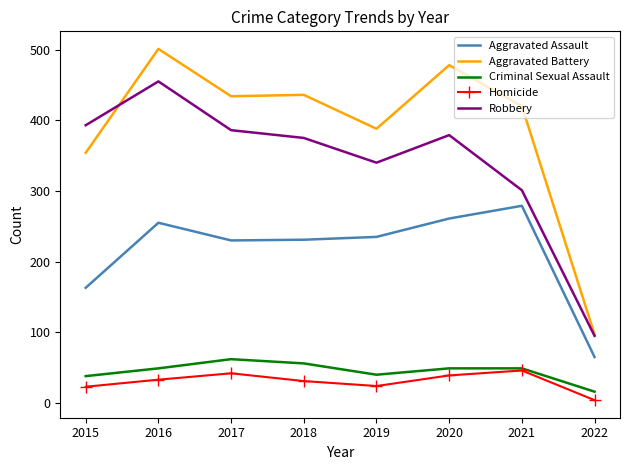

True or false: Homicide and Robbery intersect in this chart.

False